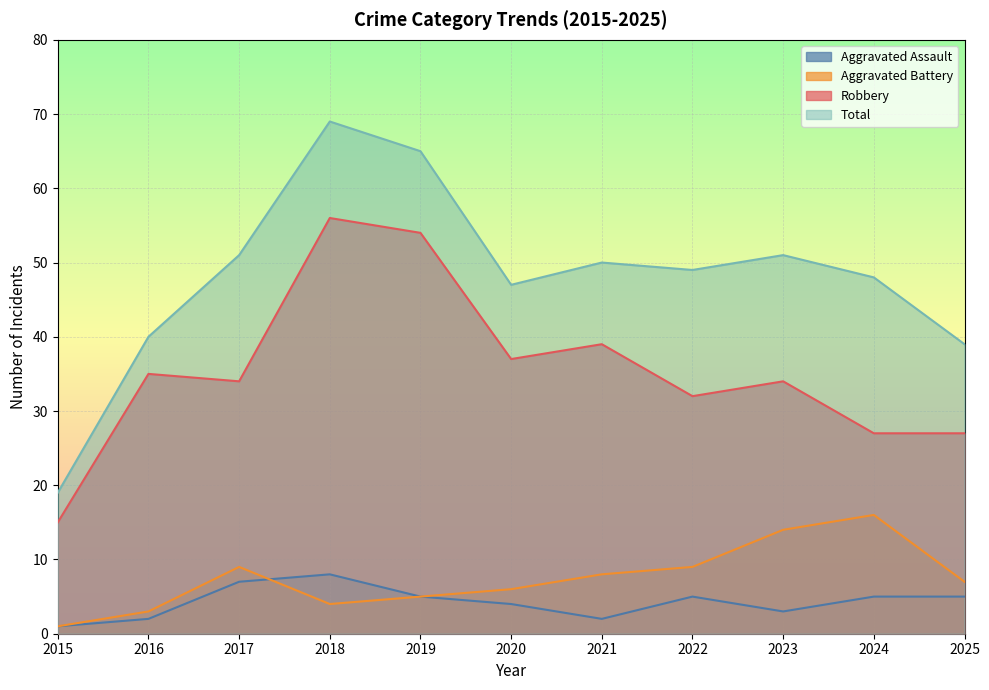

Between 2021 and 2016, which is larger?

2021